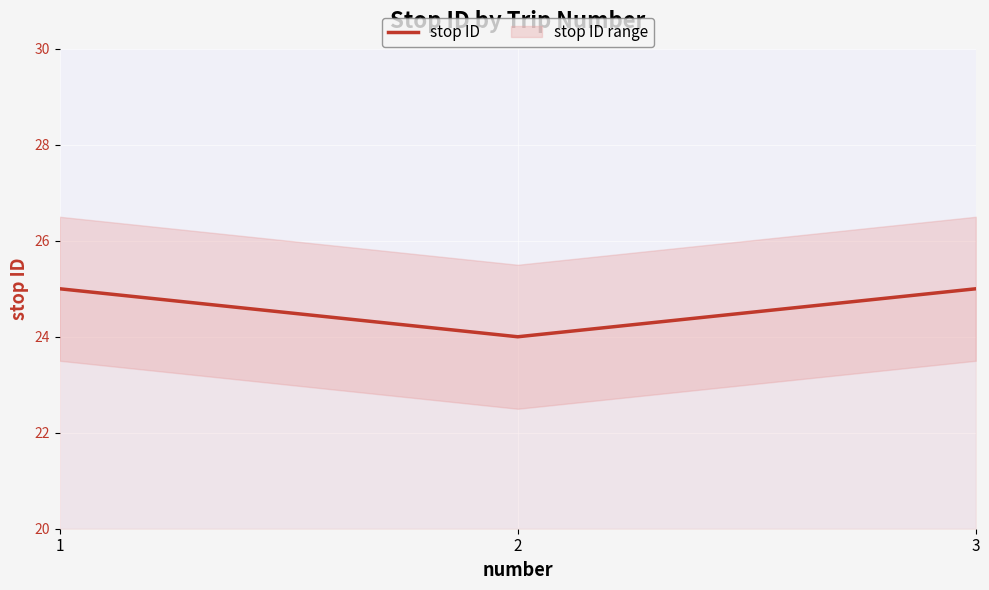

What is the value of the 2nd point from the left?

24